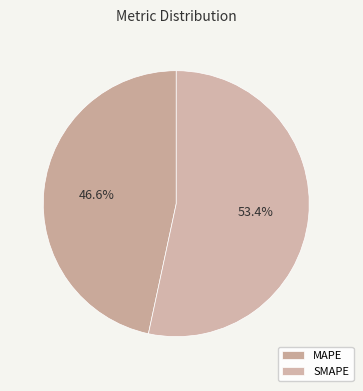

Combined, what portion of the pie is SMAPE and MAPE?

100.0%